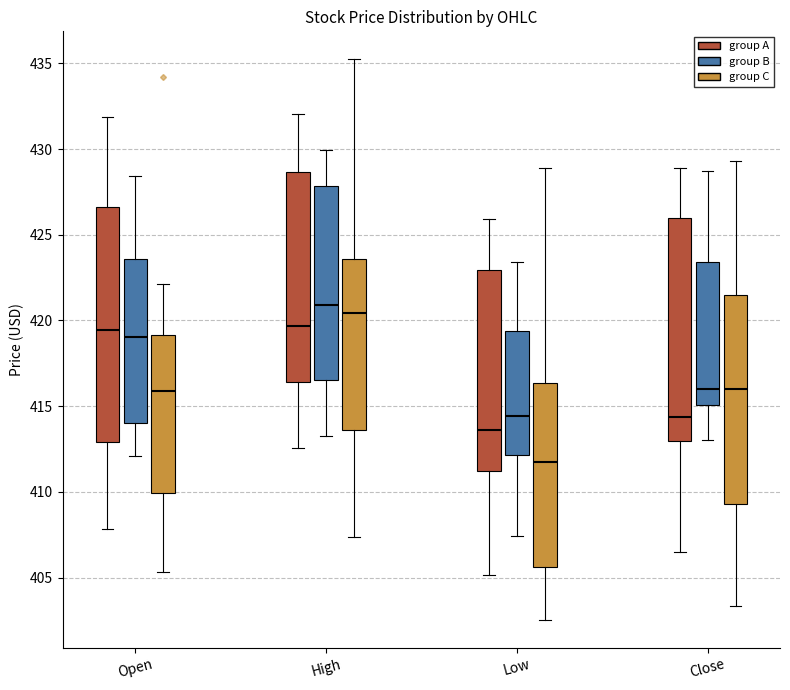

Reading left to right, transcribe this box plot: for each box, give where its median line is, the range the box spans, and where its two whiskers end, as read against the y-axis. The values are not printed on the chart, so give them approximately, as read against the axis.

Open (group A): median 419.5, box 413.0 to 426.5, whiskers 408.0 to 432.0
Open (group B): median 419.0, box 414.0 to 423.5, whiskers 412.0 to 428.5
Open (group C): median 416.0, box 410.0 to 419.0, whiskers 405.5 to 422.0
High (group A): median 419.5, box 416.5 to 428.5, whiskers 412.5 to 432.0
High (group B): median 421.0, box 416.5 to 428.0, whiskers 413.5 to 430.0
High (group C): median 420.5, box 413.5 to 423.5, whiskers 407.5 to 435.0
Low (group A): median 413.5, box 411.0 to 423.0, whiskers 405.0 to 426.0
Low (group B): median 414.5, box 412.0 to 419.5, whiskers 407.5 to 423.5
Low (group C): median 411.5, box 405.5 to 416.5, whiskers 402.5 to 429.0
Close (group A): median 414.5, box 413.0 to 426.0, whiskers 406.5 to 429.0
Close (group B): median 416.0, box 415.0 to 423.5, whiskers 413.0 to 428.5
Close (group C): median 416.0, box 409.5 to 421.5, whiskers 403.5 to 429.5